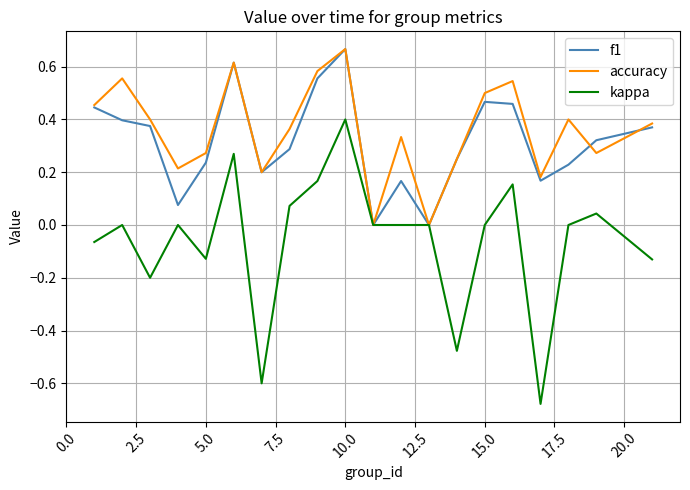

Which series has the widest spread of values?

kappa